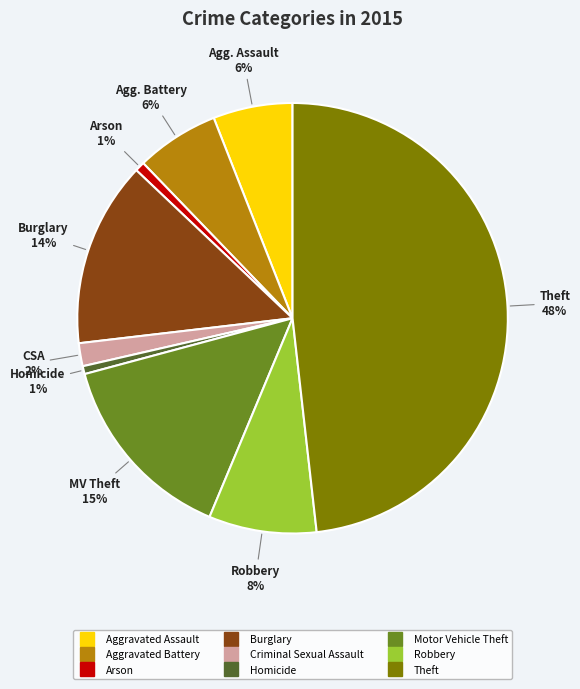

Is Theft the majority of the pie?

No